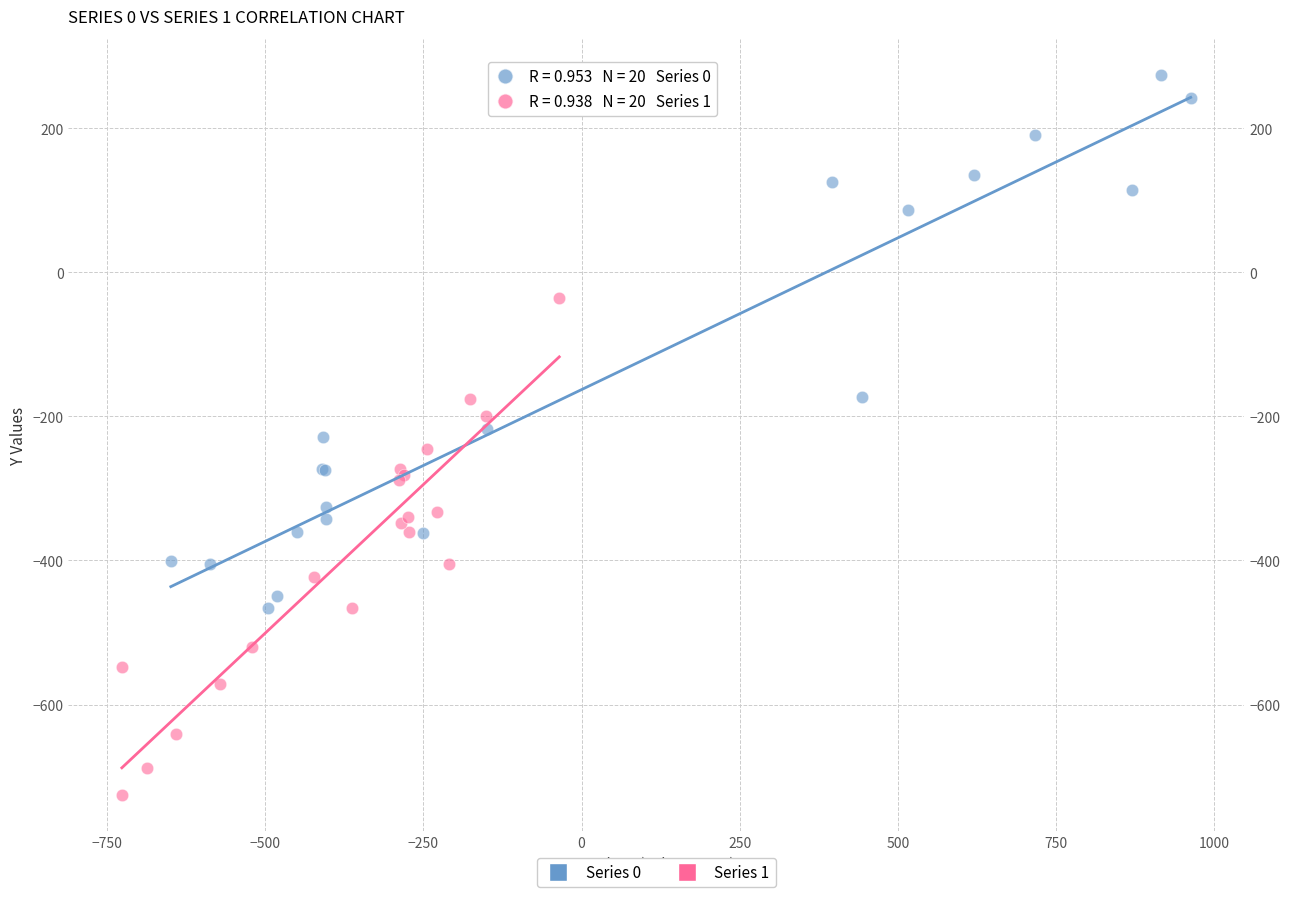

Which series reaches the maximum Y coordinate?

Series 0